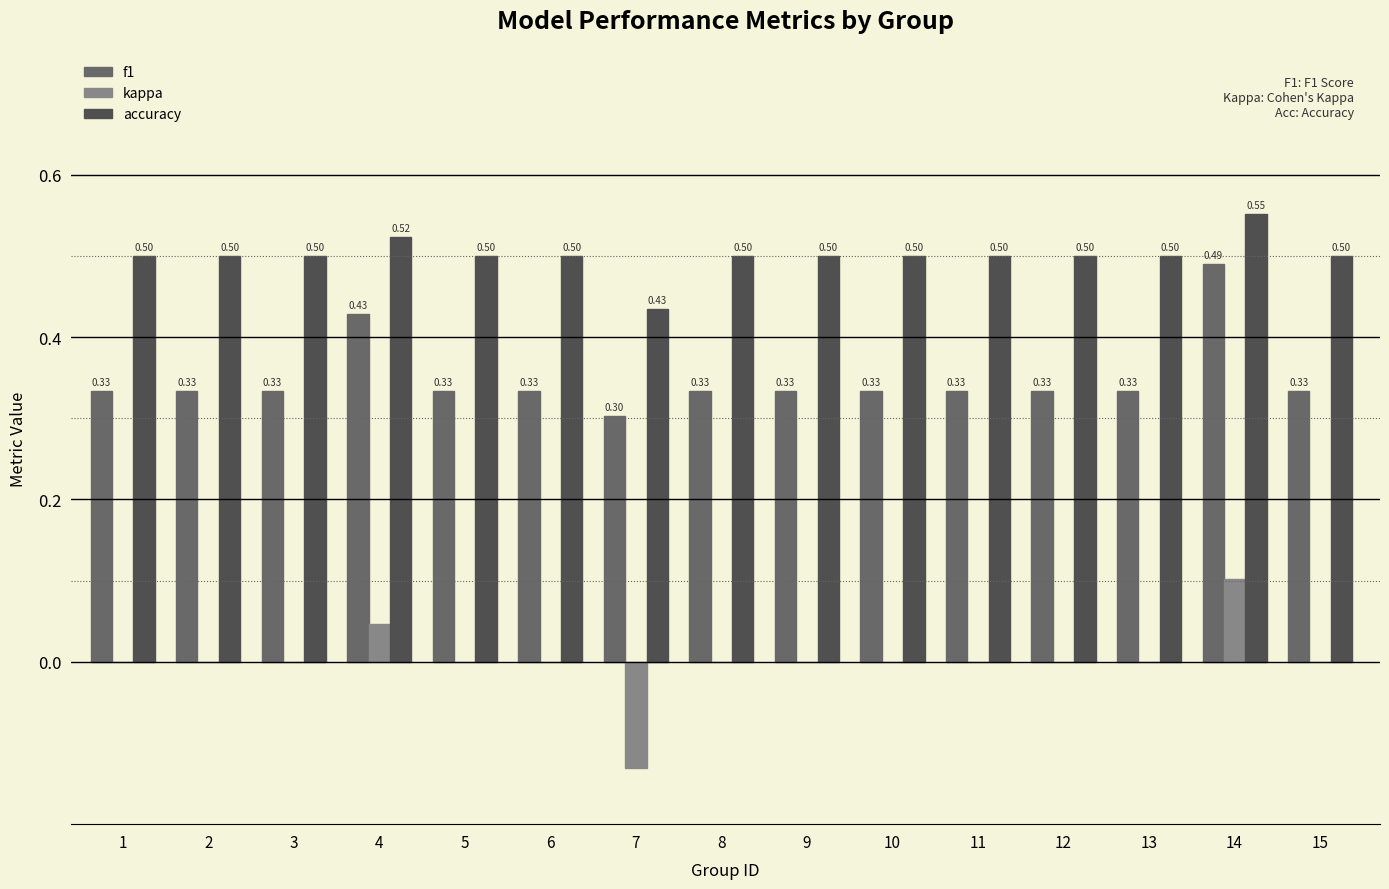

The f1 series shows 0.1 at 15. True or false?

False